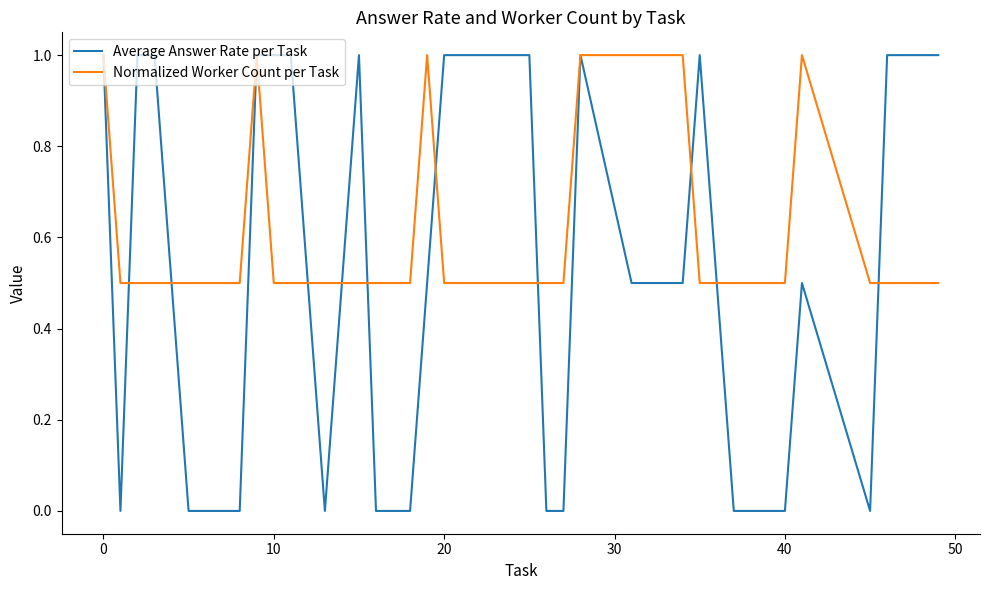

Which series has the widest spread of values?

Average Answer Rate per Task